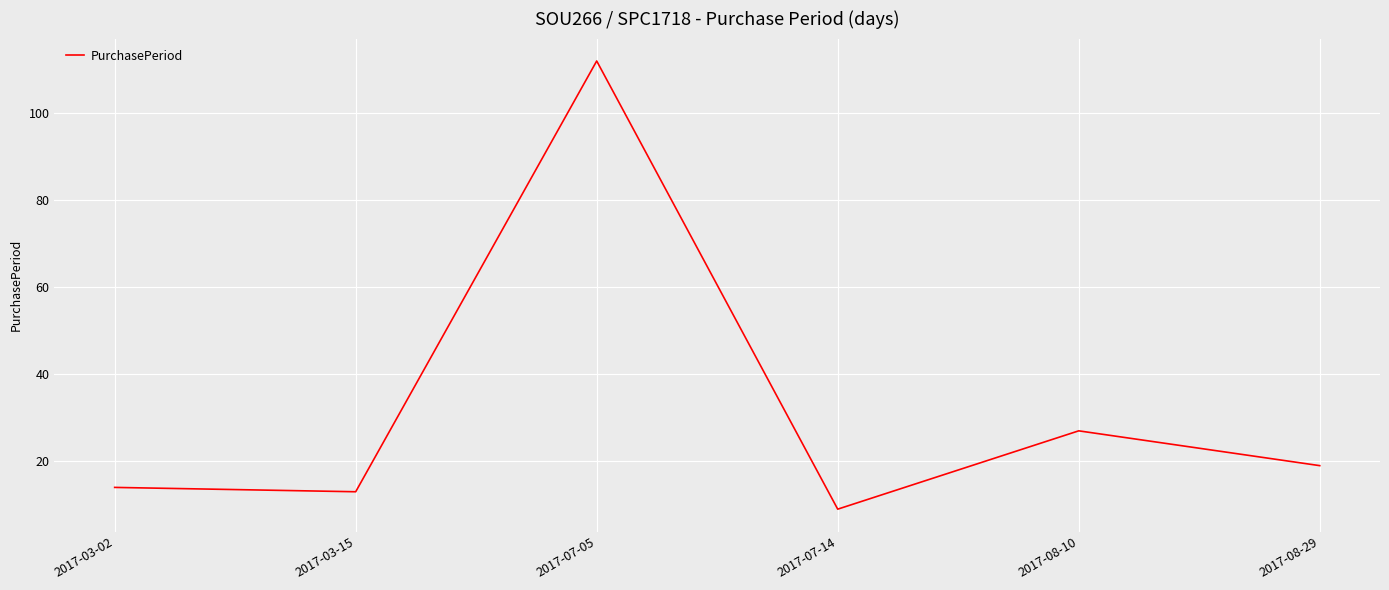

Rank the categories by value from highest to lowest.

2017-07-05, 2017-08-10, 2017-08-29, 2017-03-02, 2017-03-15, 2017-07-14